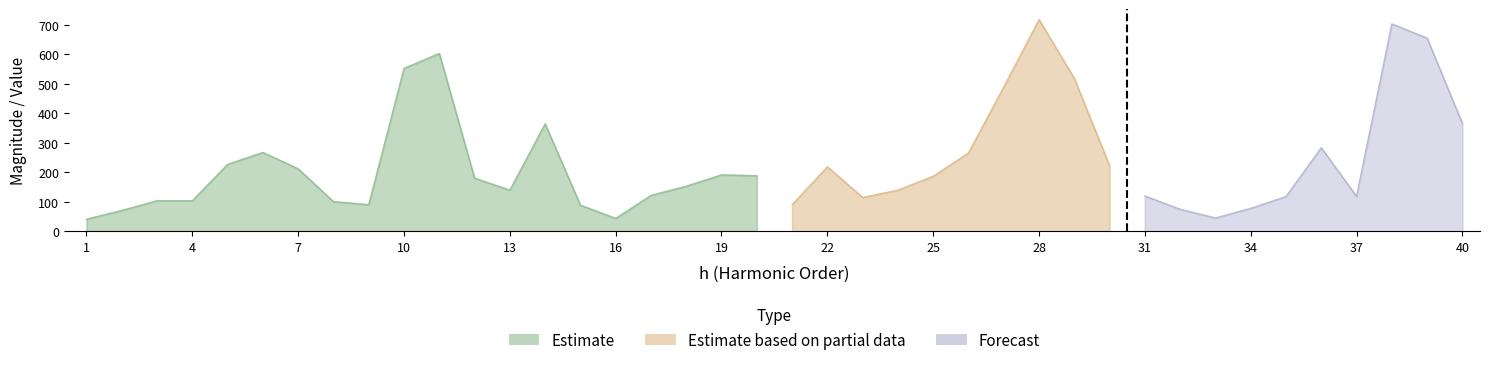

What is the sum of all Network Impedance, Magnitude in Ohm values?

9368.7